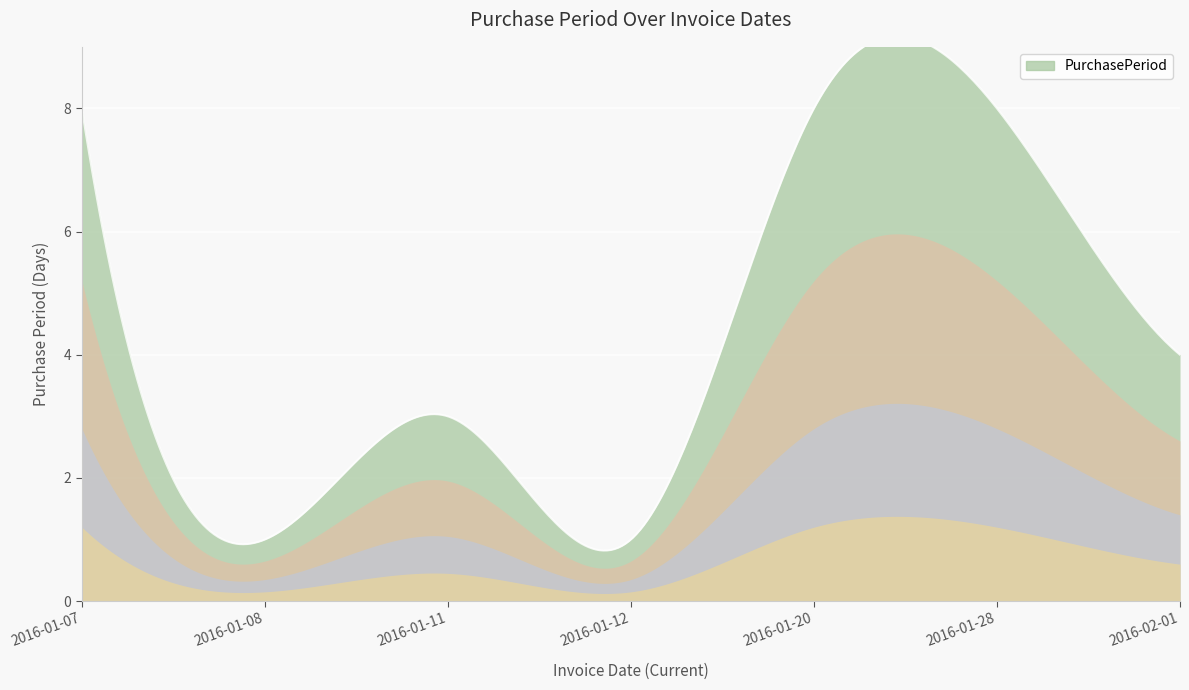

What is the greatest value displayed?

8